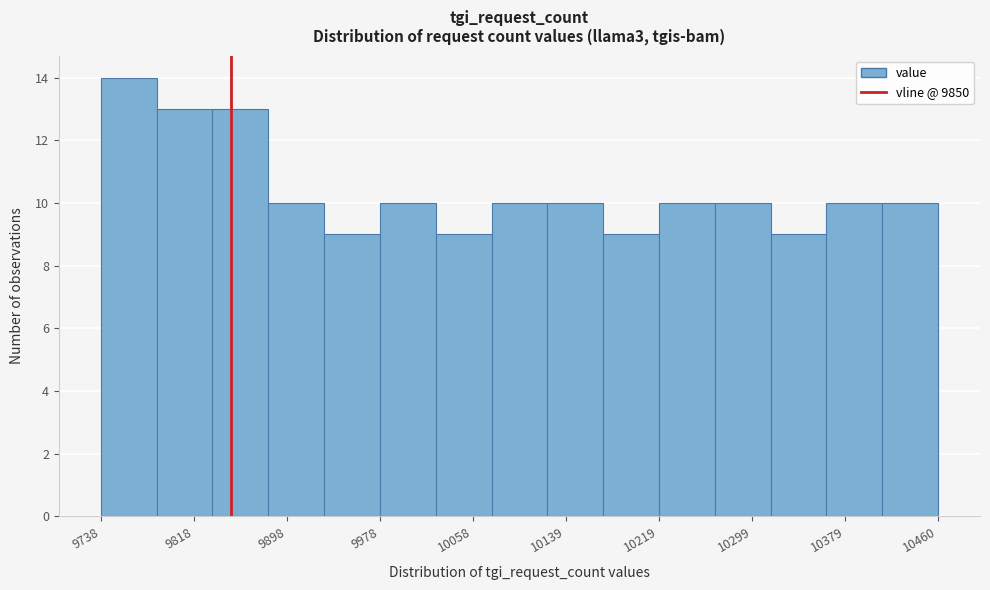

Which range on the x-axis has the tallest bar?

9740 to 9790